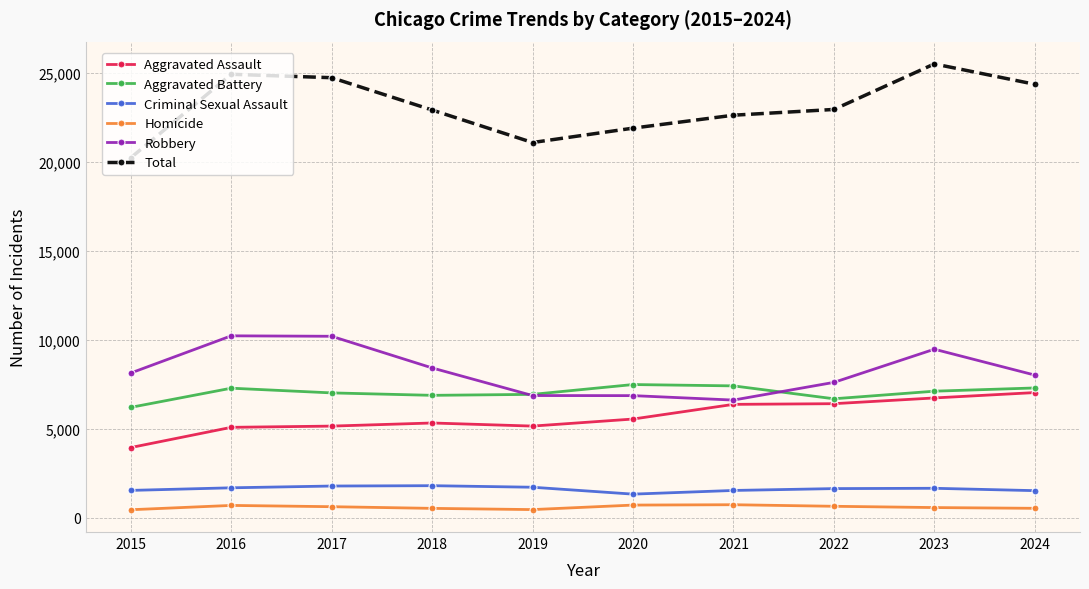

What are all the series names shown in the legend?

Aggravated Assault, Aggravated Battery, Criminal Sexual Assault, Homicide, Robbery, Total